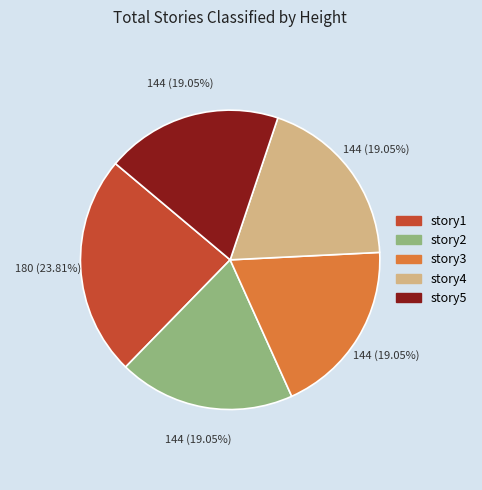

What is the largest slice in the pie chart?

story1